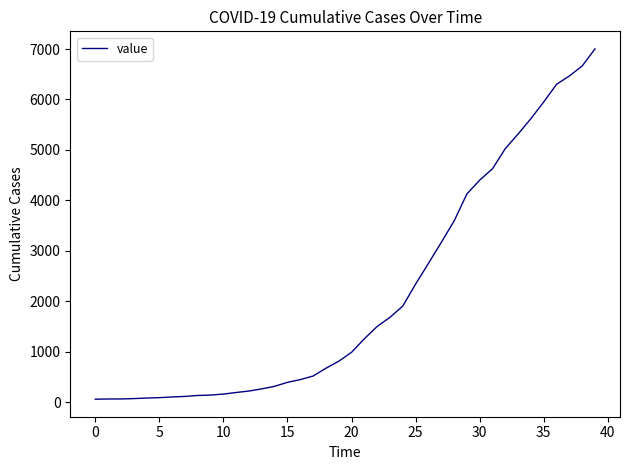

What is the average value?

2144